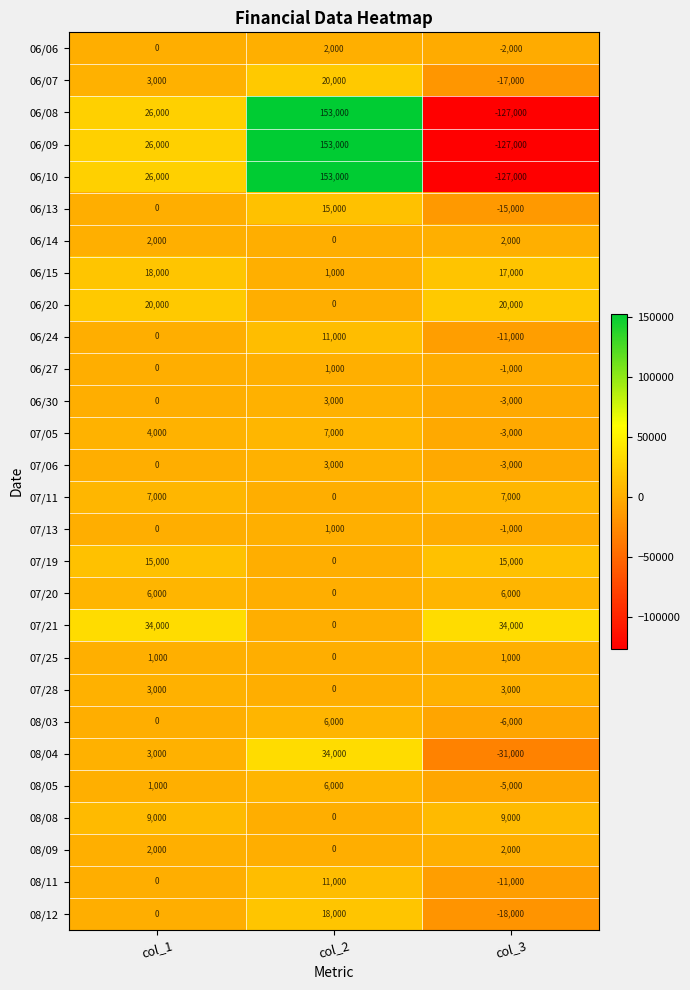

What is the difference between the highest and lowest values at col_1?

34000